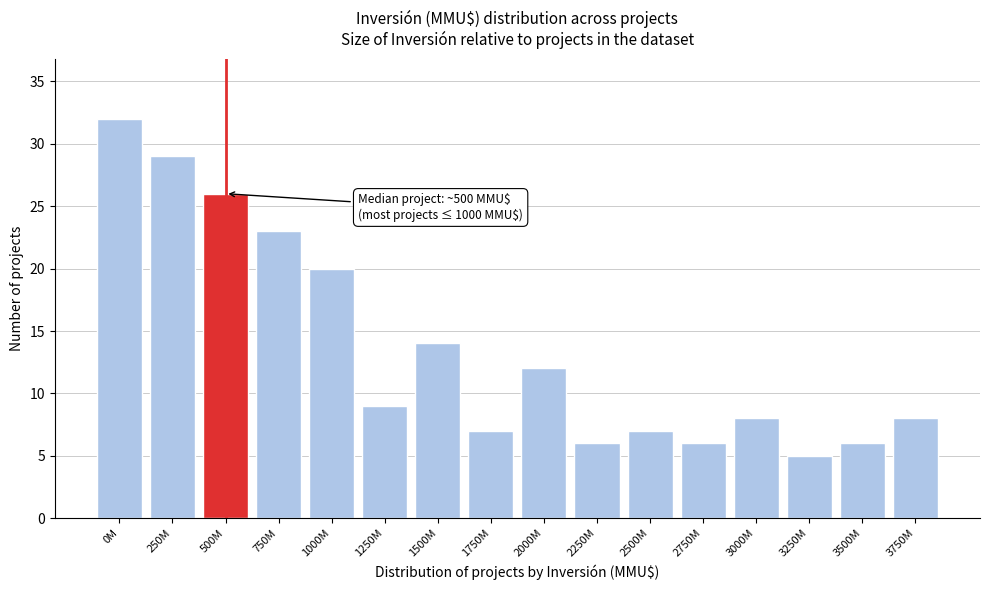

Reading left to right, extract all data points from this chart.

32	29	26	23	20	9	14	7	12	6	7	6	8	5	6	8